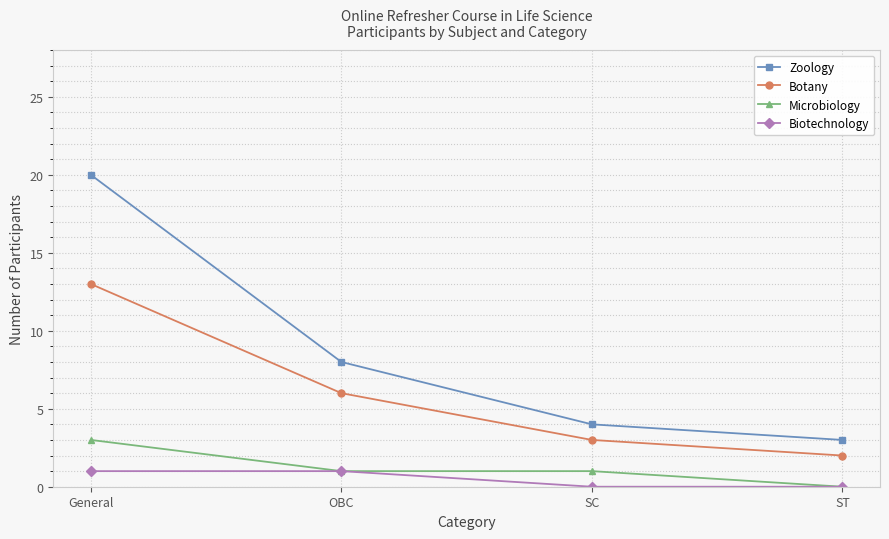

Is it true that Microbiology equals 3 at General?

True